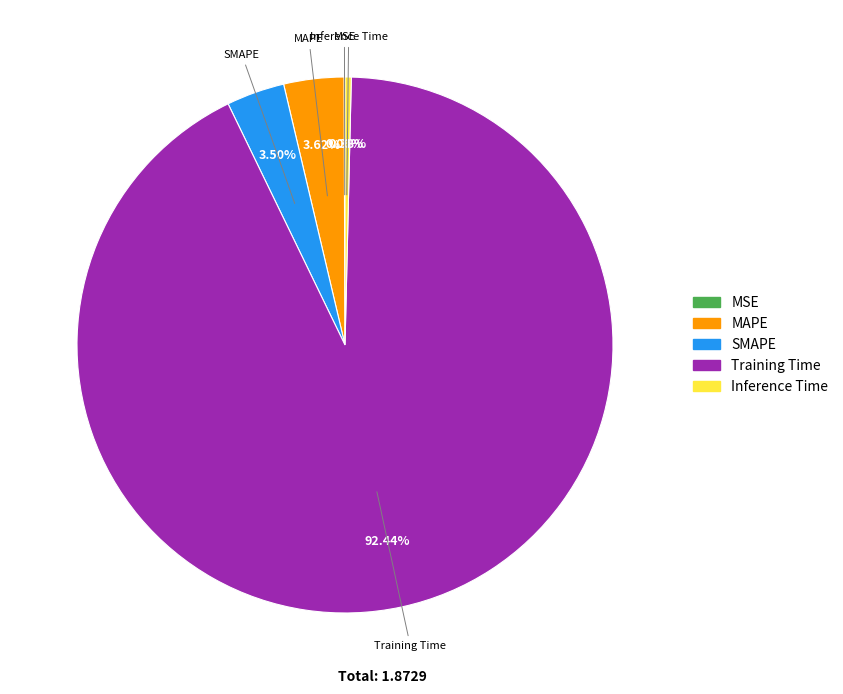

Does Inference Time account for over 50% of the chart?

No